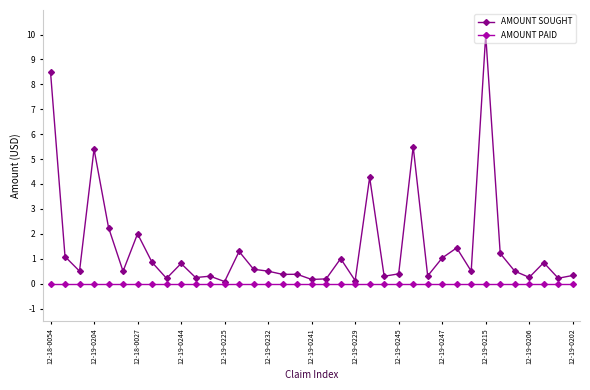

What is the maximum value for AMOUNT SOUGHT?

10.0